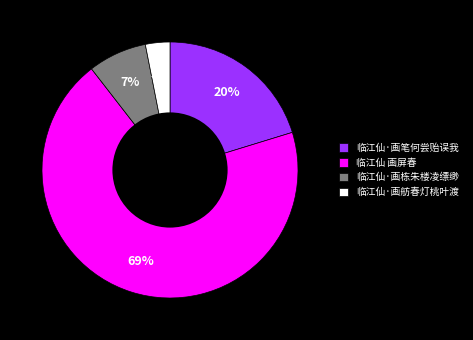

Is it true that 临江仙 画屏春 is 69% of the pie?

True